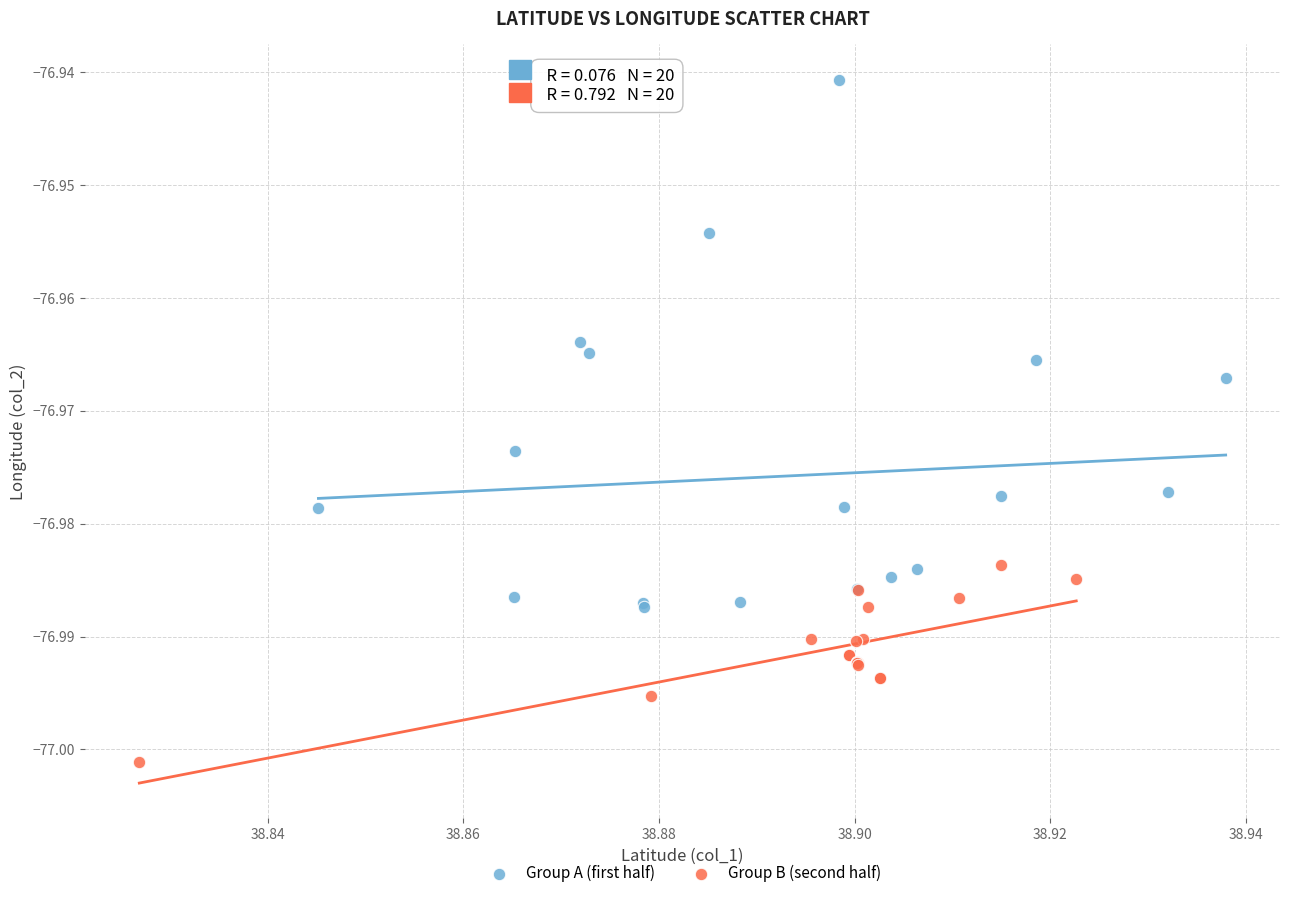

Which series reaches the maximum Y coordinate?

Group A (first half)